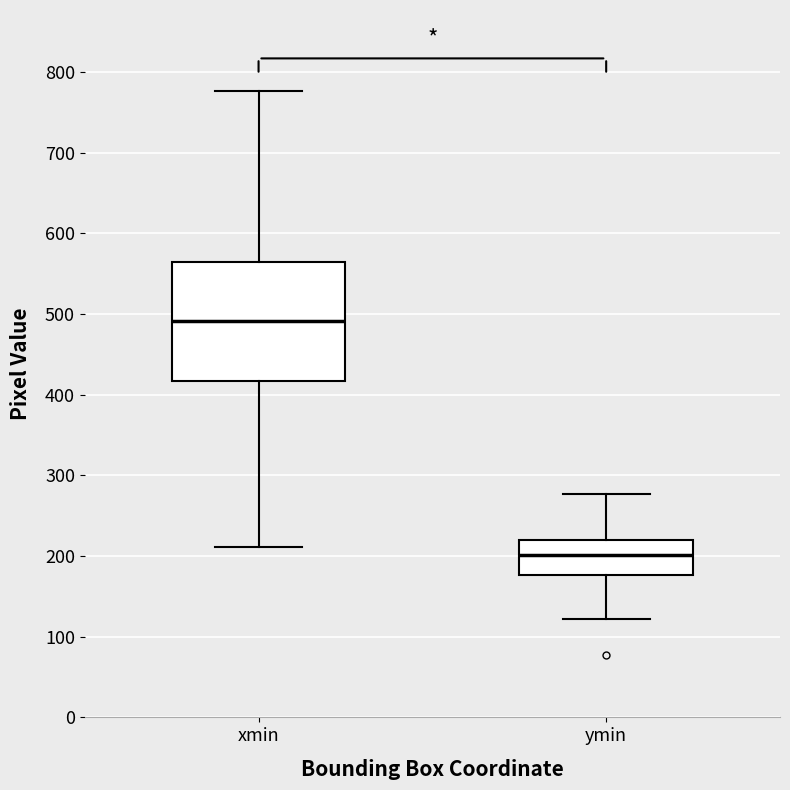

Reading left to right, transcribe this box plot: for each box, give where its median line is, the range the box spans, and where its two whiskers end, as read against the y-axis. The values are not printed on the chart, so give them approximately, as read against the axis.

xmin: median 490, box 420 to 560, whiskers 210 to 780
ymin: median 200, box 180 to 220, whiskers 120 to 280